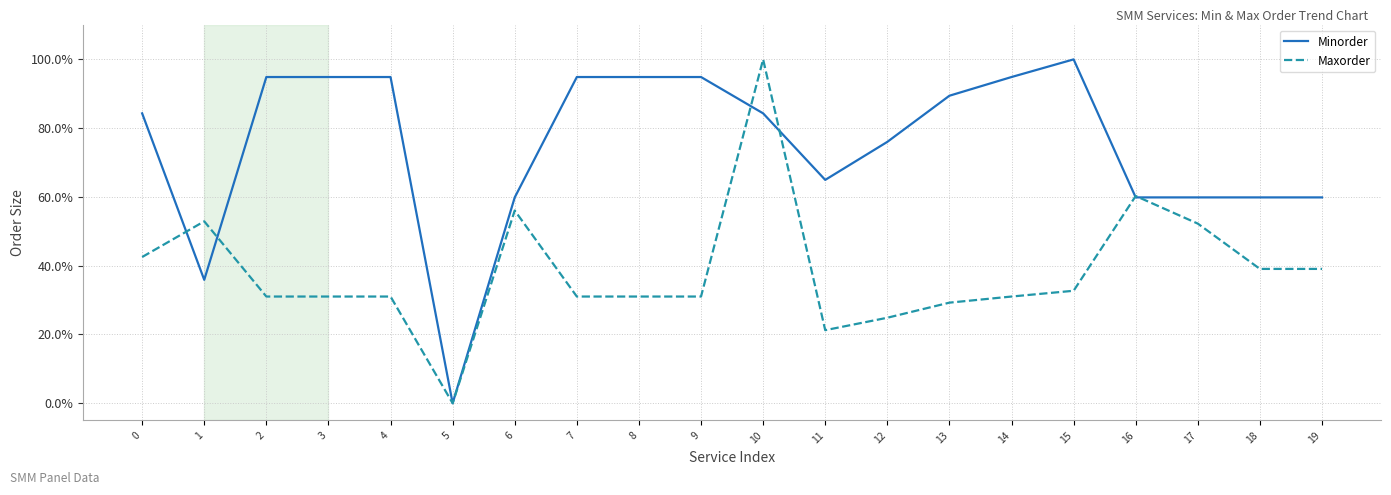

How many interior local peaks does the Minorder series have?

1